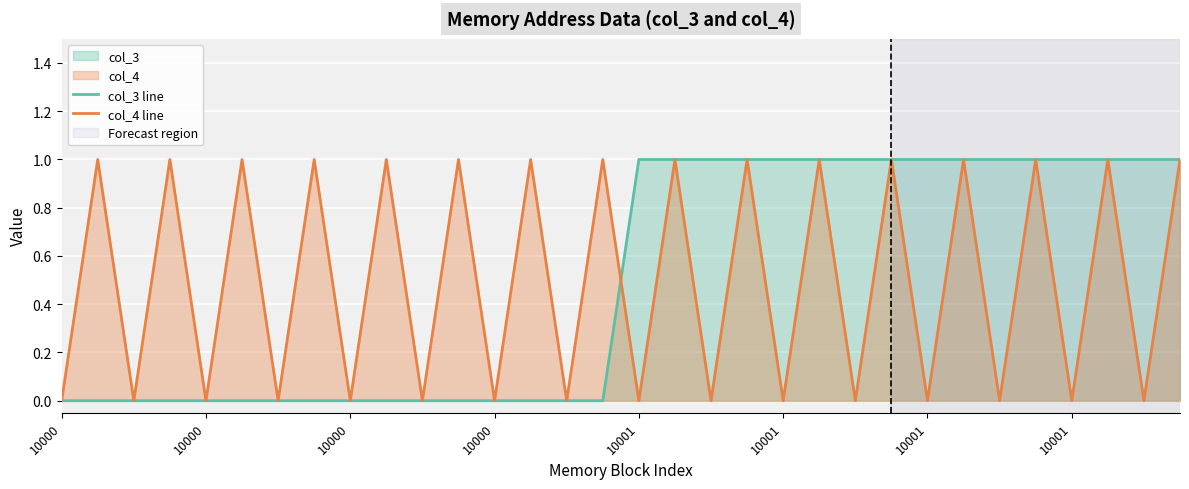

What is the difference between the col_4 line values at 19 and 10000?

1